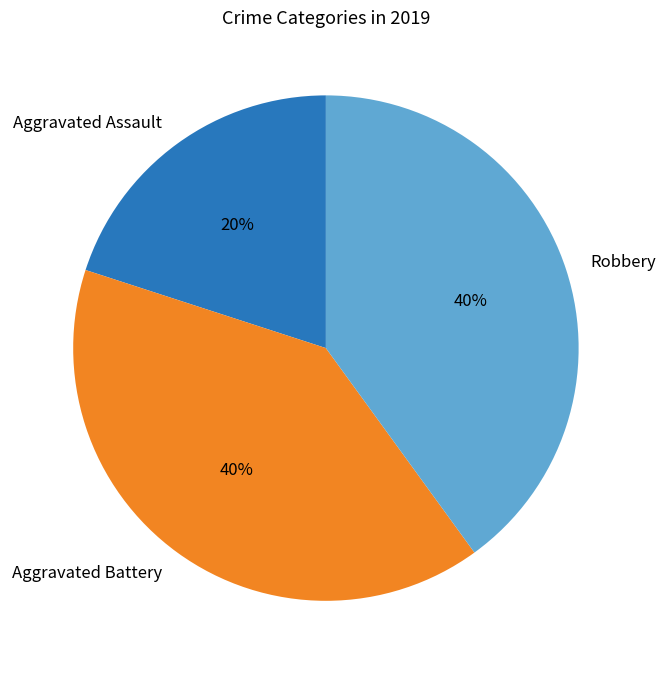

The Aggravated Battery slice represents 40% of the pie. True or false?

True